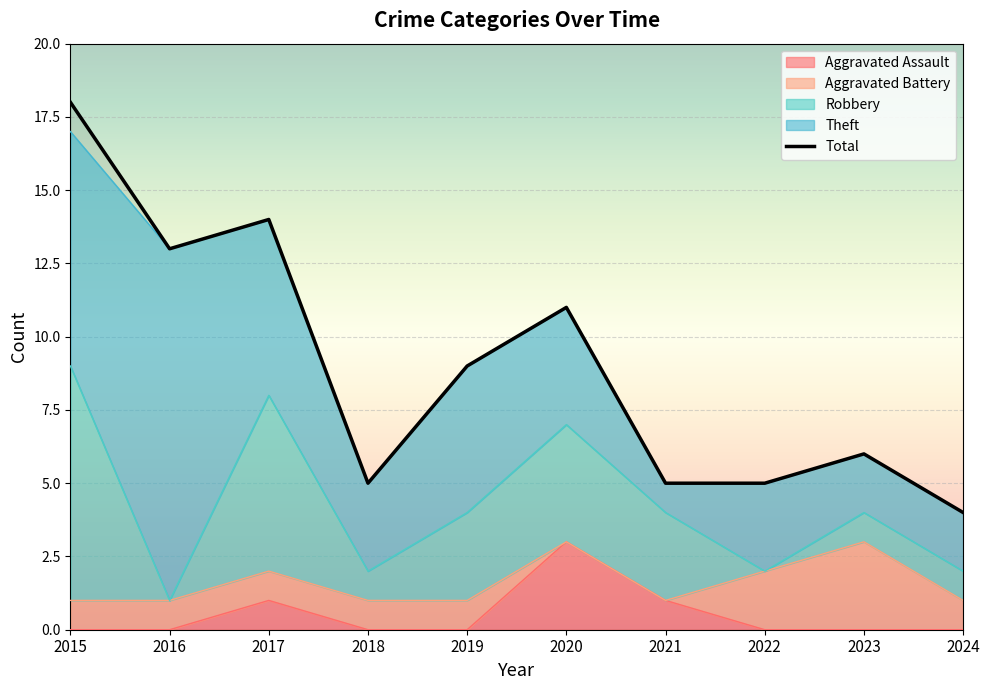

Count the number of data series in this chart.

5